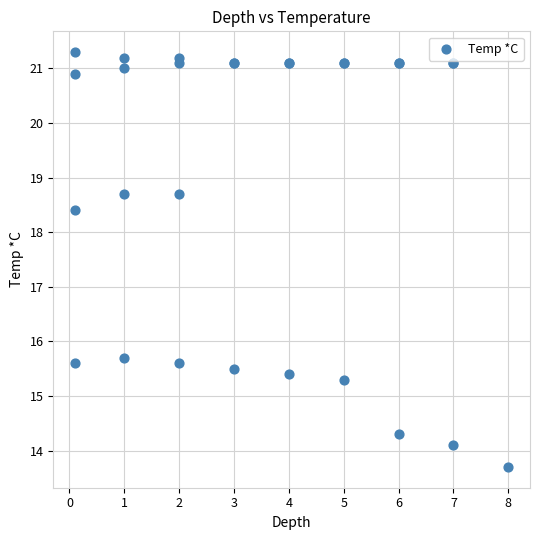

What Y value in the scatter plot is closest to 17?

15.7